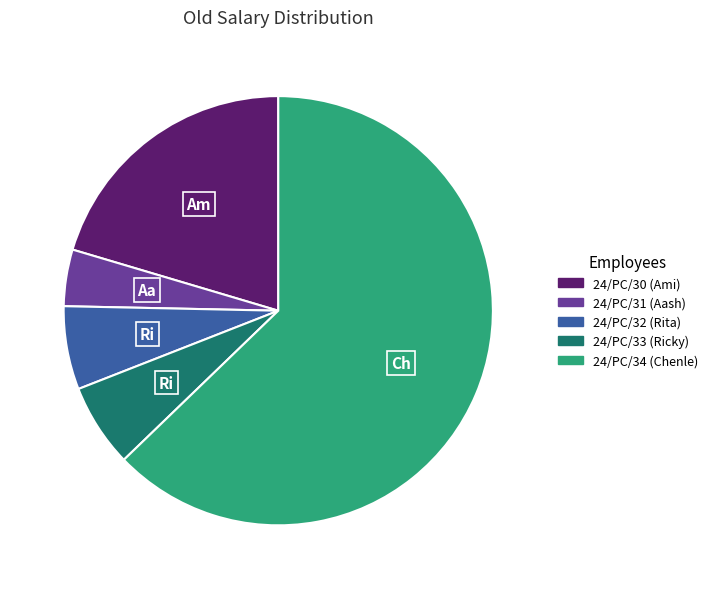

The 24/PC/30 slice represents 14% of the pie. True or false?

False